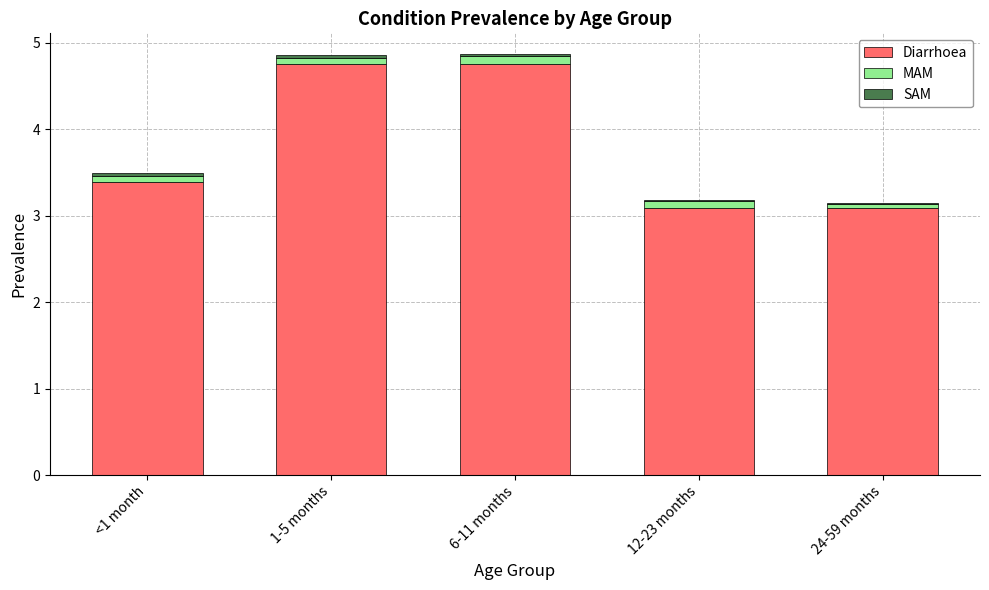

The Diarrhoea series shows 3.4 at <1 month. True or false?

True